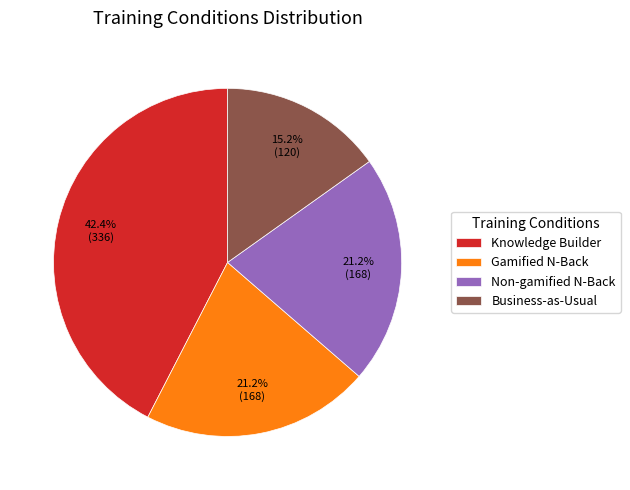

Does Gamified N-Back account for over 50% of the chart?

No